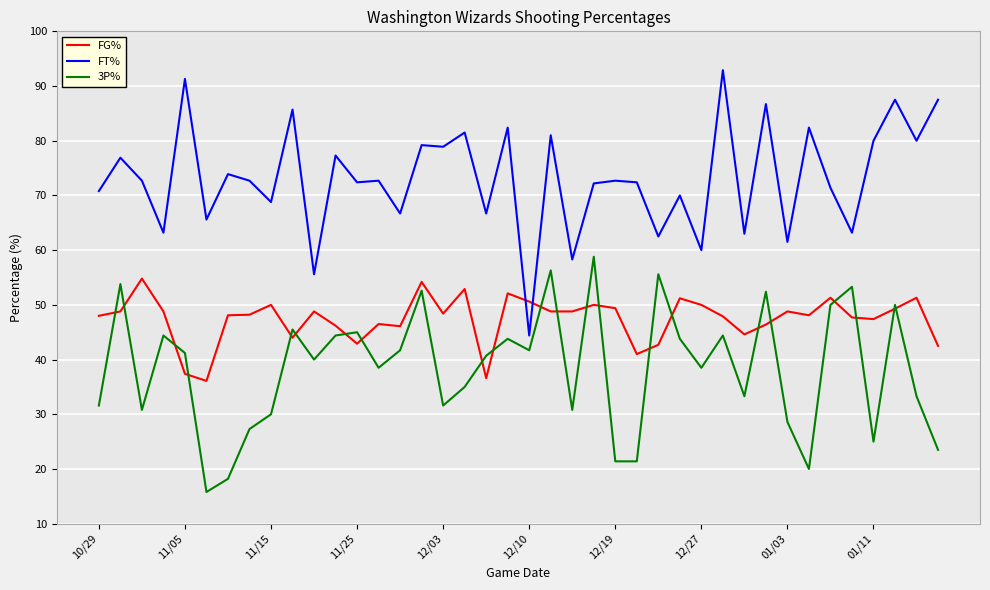

List the series in order of their peak value, lowest first.

FG%, 3P%, FT%